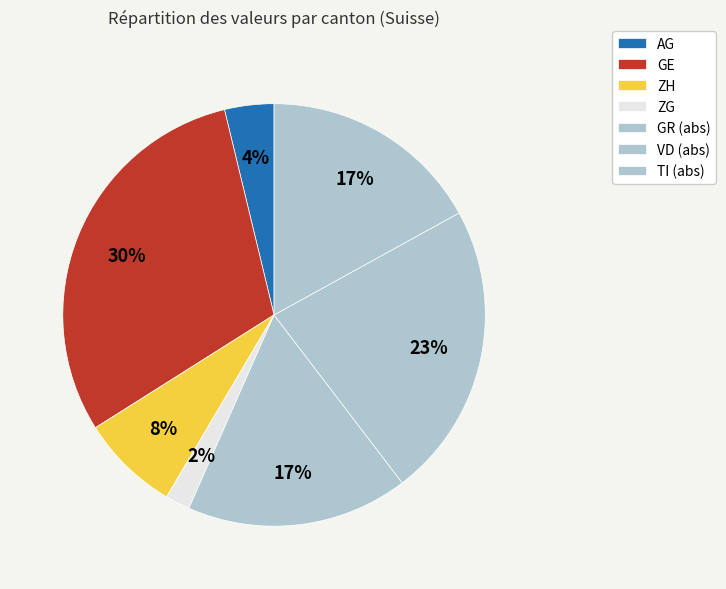

Count the number of slices in the pie.

7